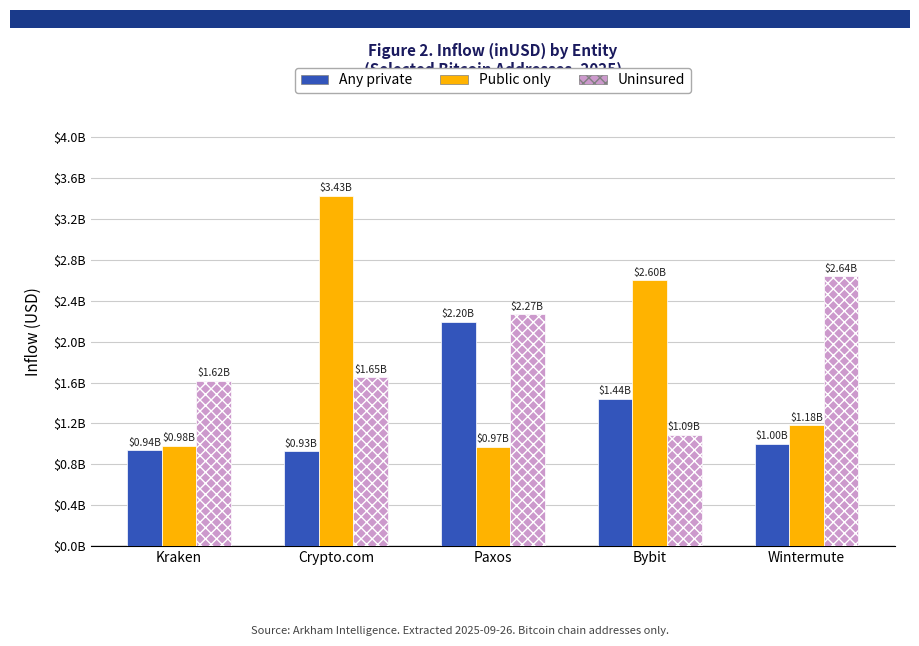

What is the label of the 3rd bar from the left?

Paxos